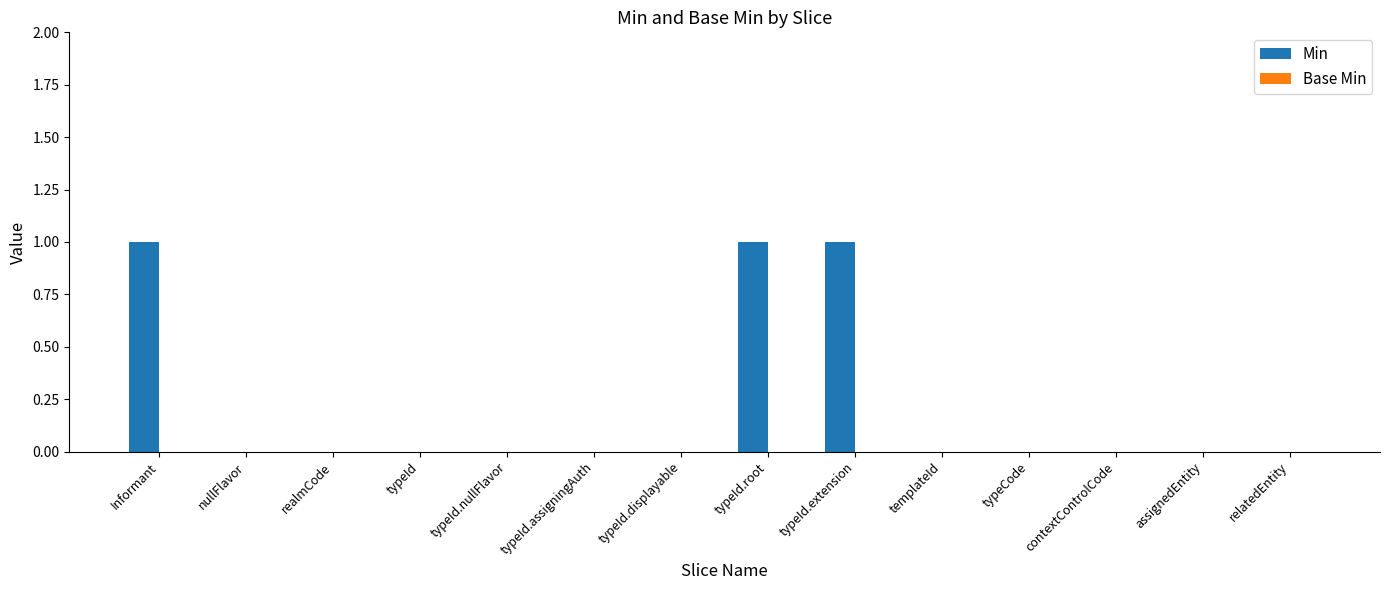

Between relatedEntity and typeId.extension, which is larger?

typeId.extension